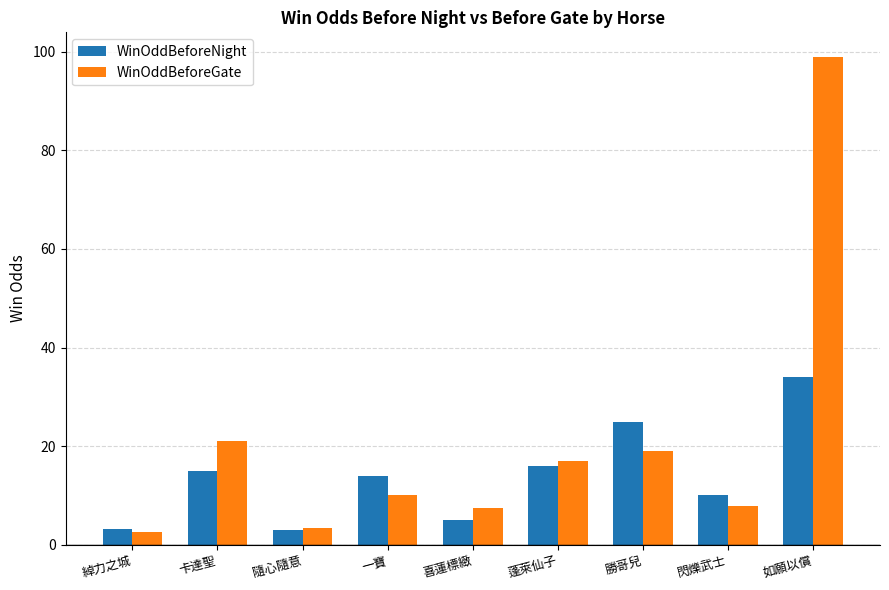

At which label is WinOddBeforeGate closest to 50?

卡達聖